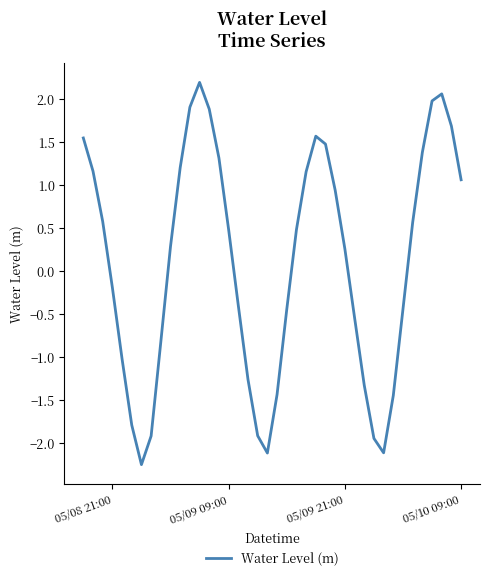

What is the difference between the maximum and minimum values?

4.5